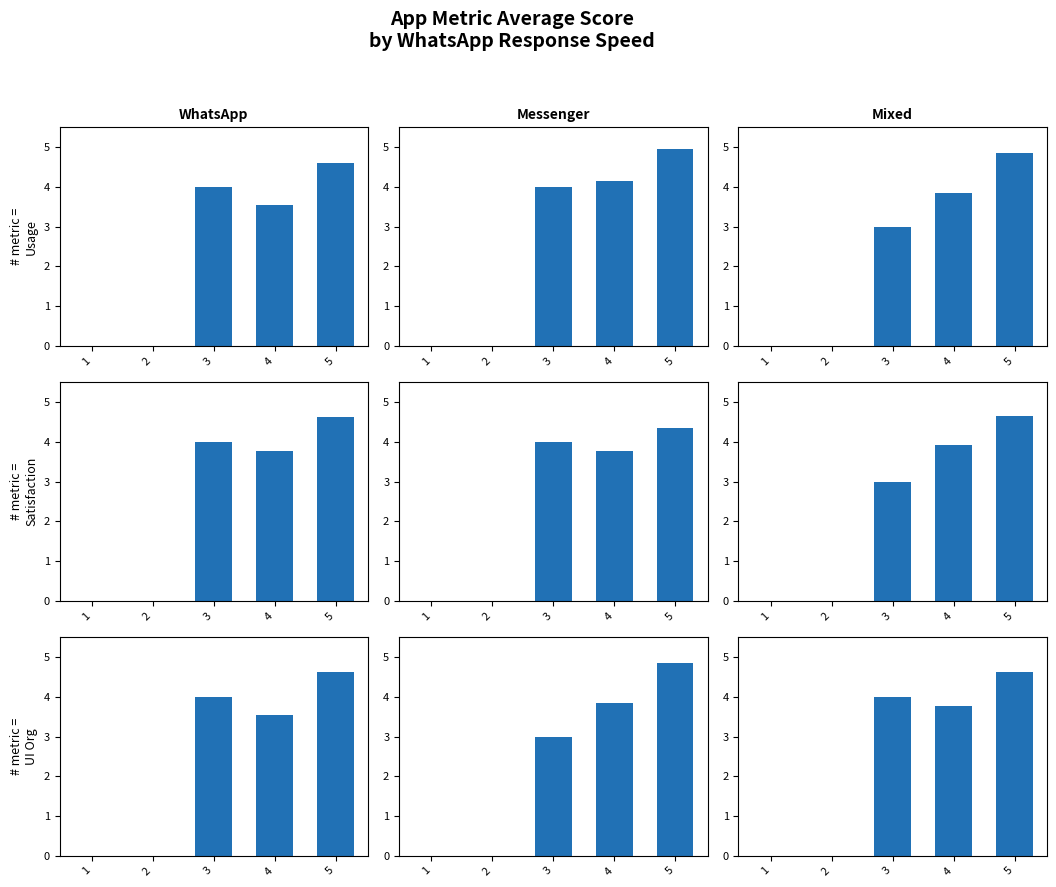

At which category does the chart reach its peak across all series?

5